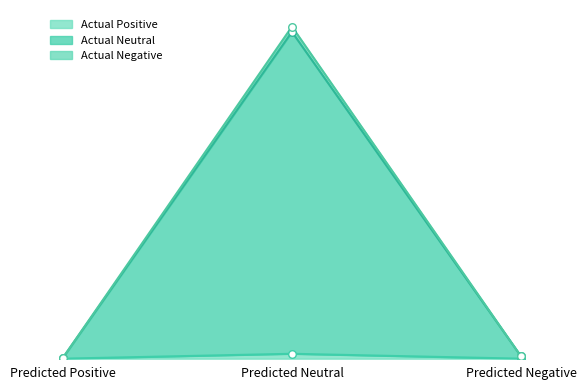

Which series reaches the maximum Y coordinate?

Actual Neutral